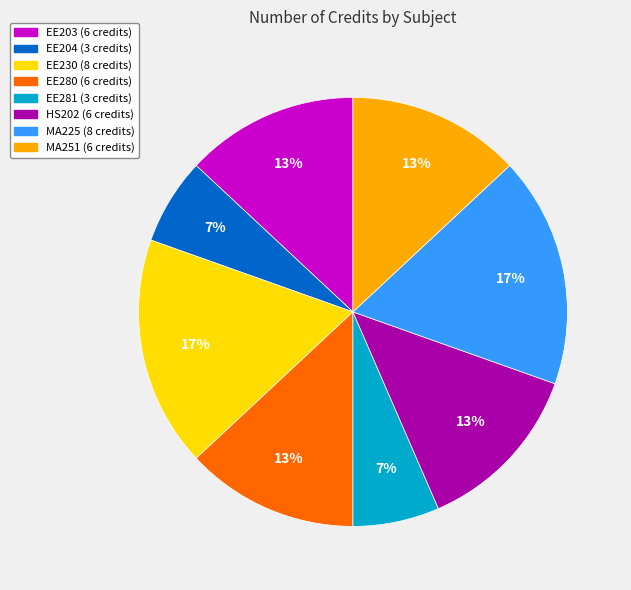

Is the sum of MA225 and MA251 greater than half?

No